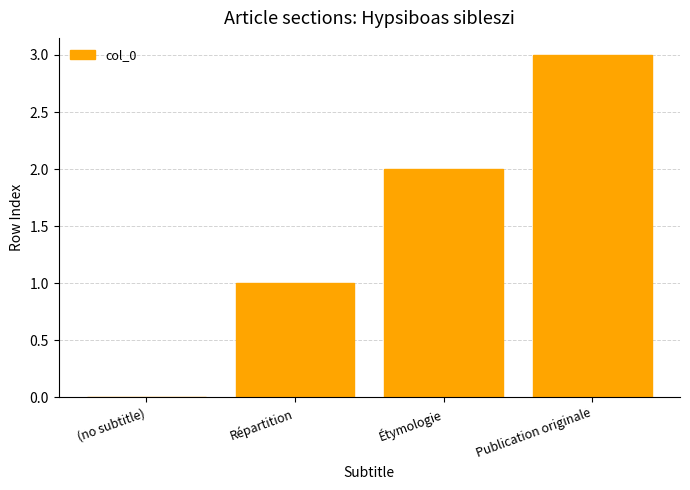

Where is the data nearest to the value 1?

Répartition